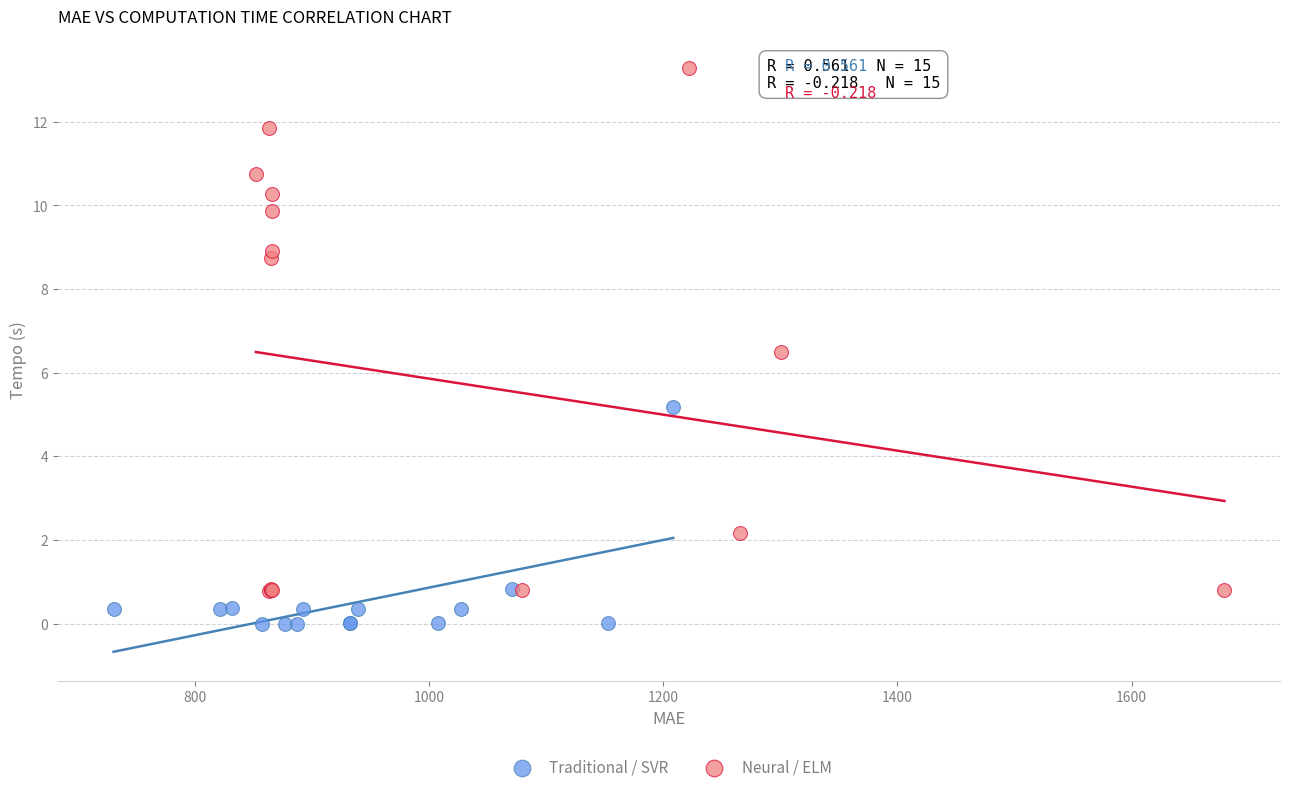

Which series reaches the maximum Y coordinate?

Neural / ELM